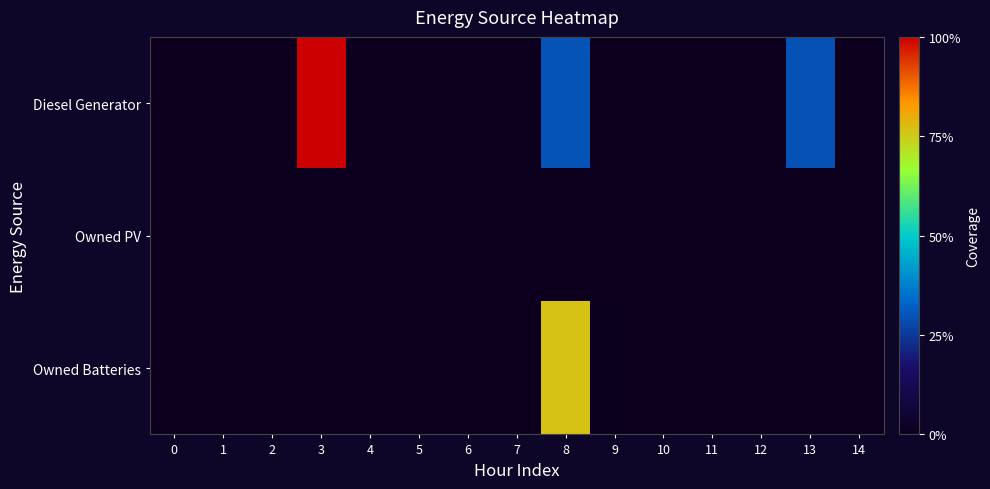

Which series has the largest range (max minus min)?

Diesel Generator